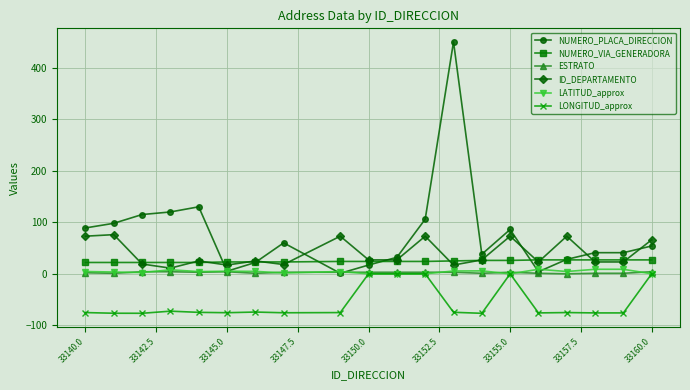

True or false: ID_DEPARTAMENTO has more than 0 points higher than both neighbors.

True